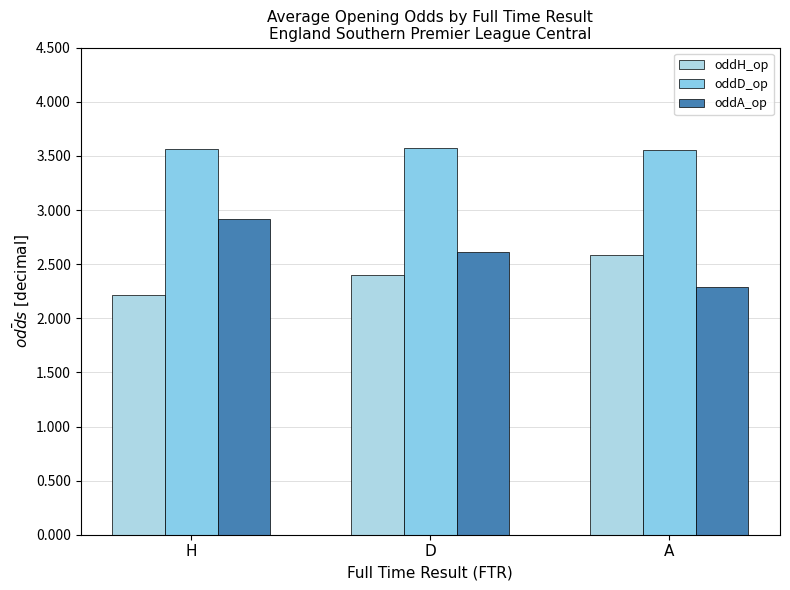

True or false: oddD_op has a value of 1.5 at D.

False